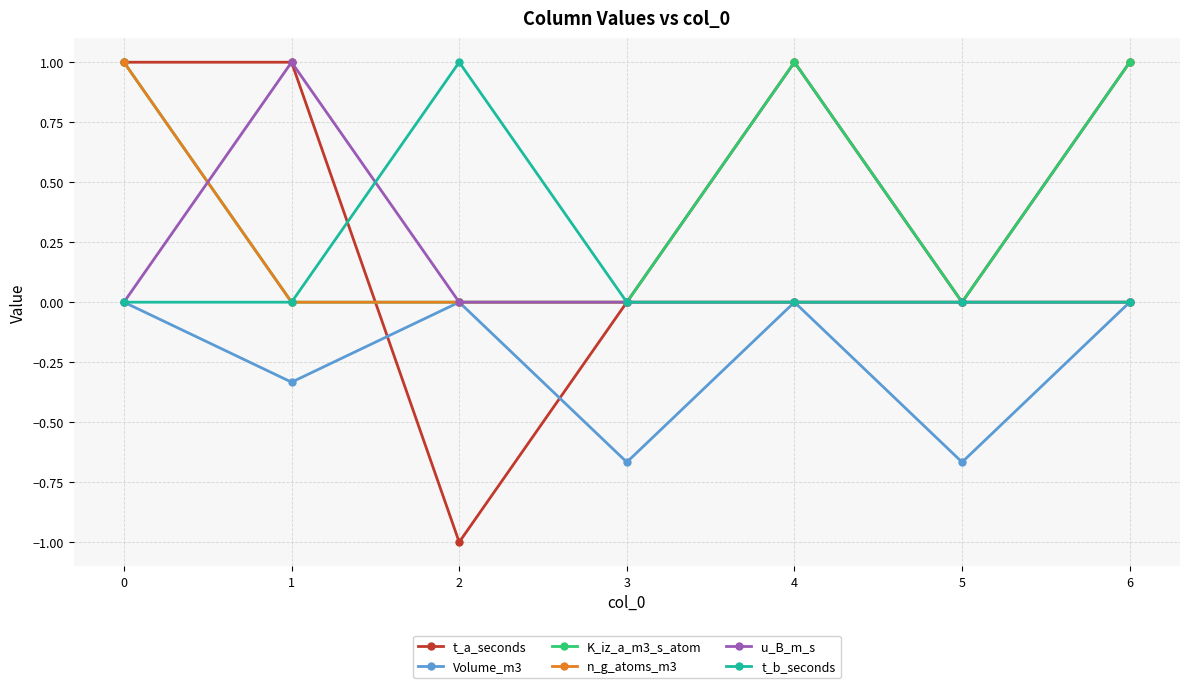

True or false: t_a_seconds has more than 0 interior local peaks.

True